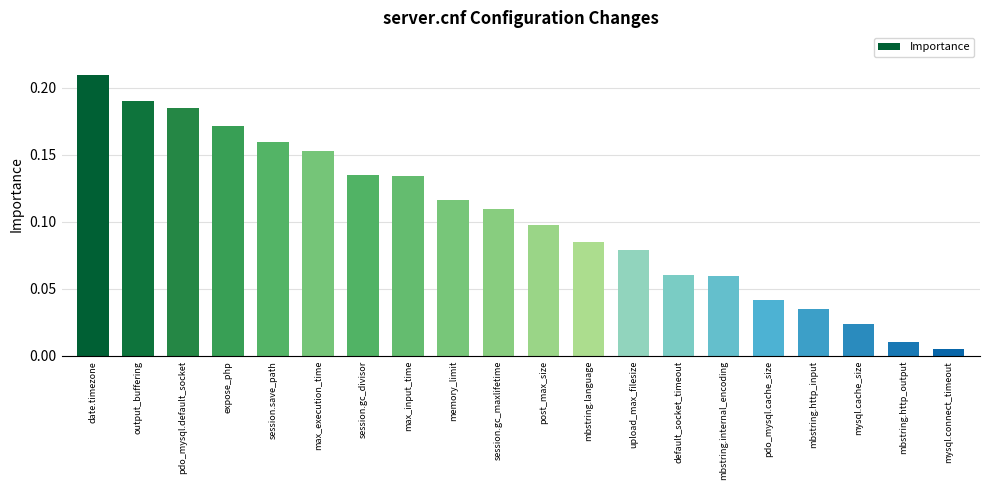

What position from the right is session.gc_maxlifetime?

11